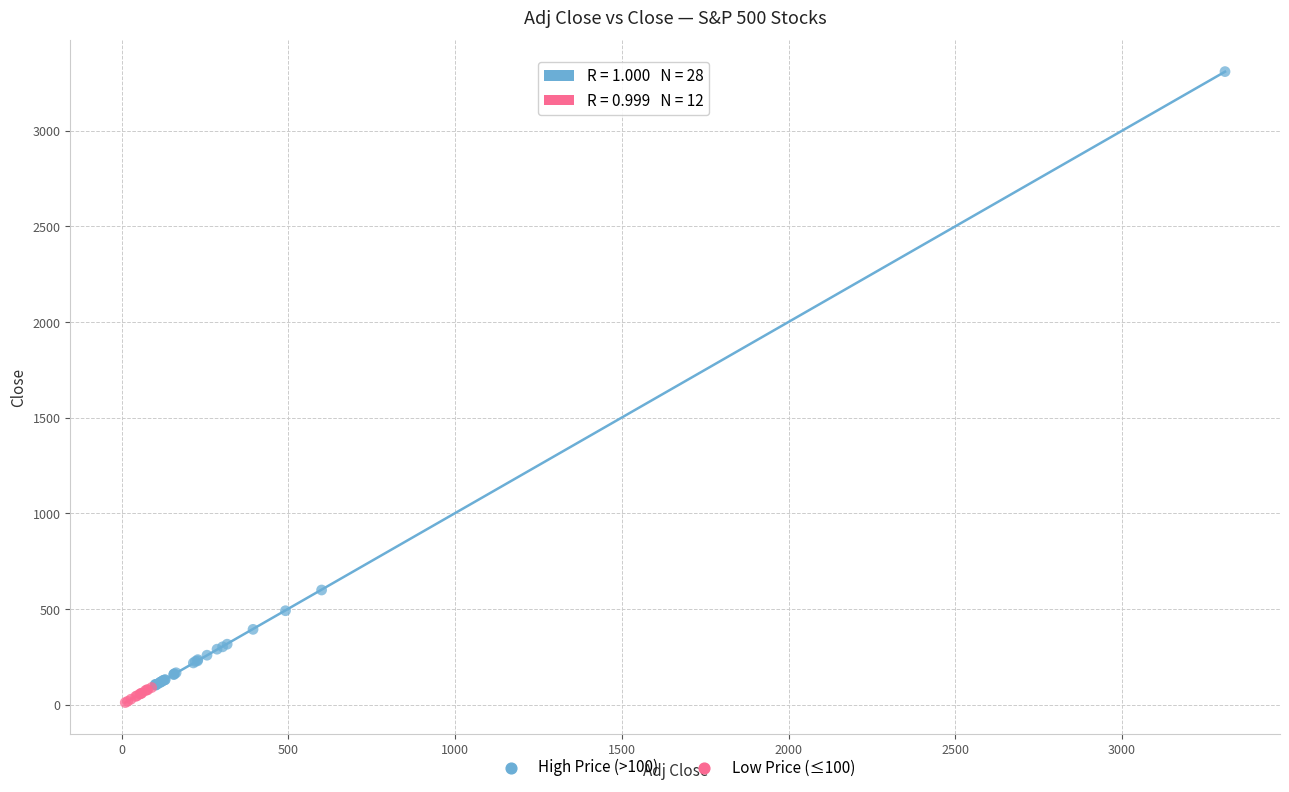

Which series has the largest Y range (max minus min)?

High Price (>100)